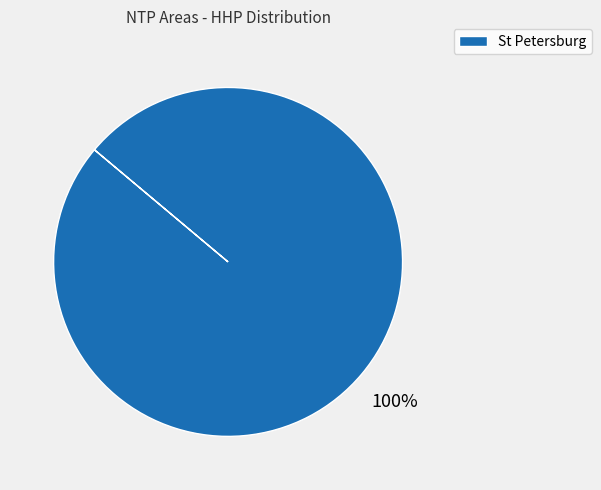

Count the number of slices in the pie.

1